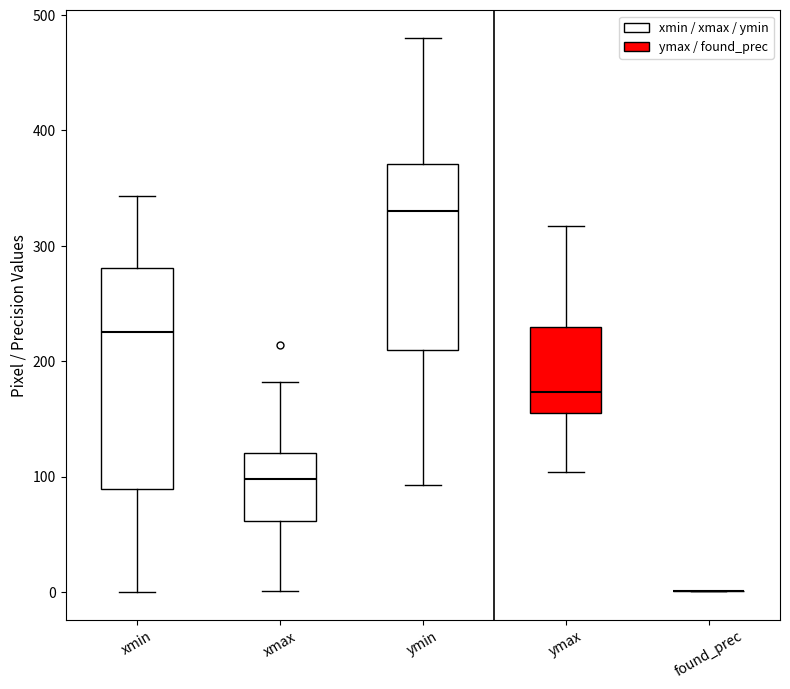

Reading left to right, read every box against the y-axis: the position of its median line, the range the box covers, and the ends of its whiskers. The values are not printed on the chart, so give them approximately, as read against the axis.

xmin: median 230, box 90 to 280, whiskers 0 to 340
xmax: median 100, box 60 to 120, whiskers 0 to 180
ymin: median 330, box 210 to 370, whiskers 90 to 480
ymax: median 170, box 160 to 230, whiskers 100 to 320
found_prec: box collapsed to a line at 0, whiskers 0 to 0